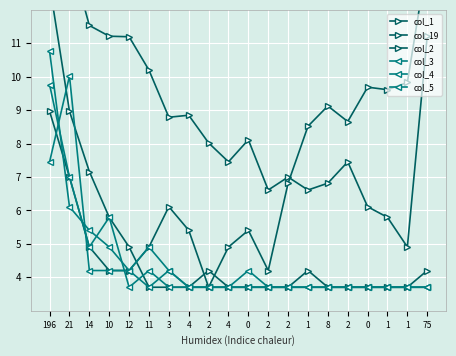

At which category does col_1 reach its first local valley?

3